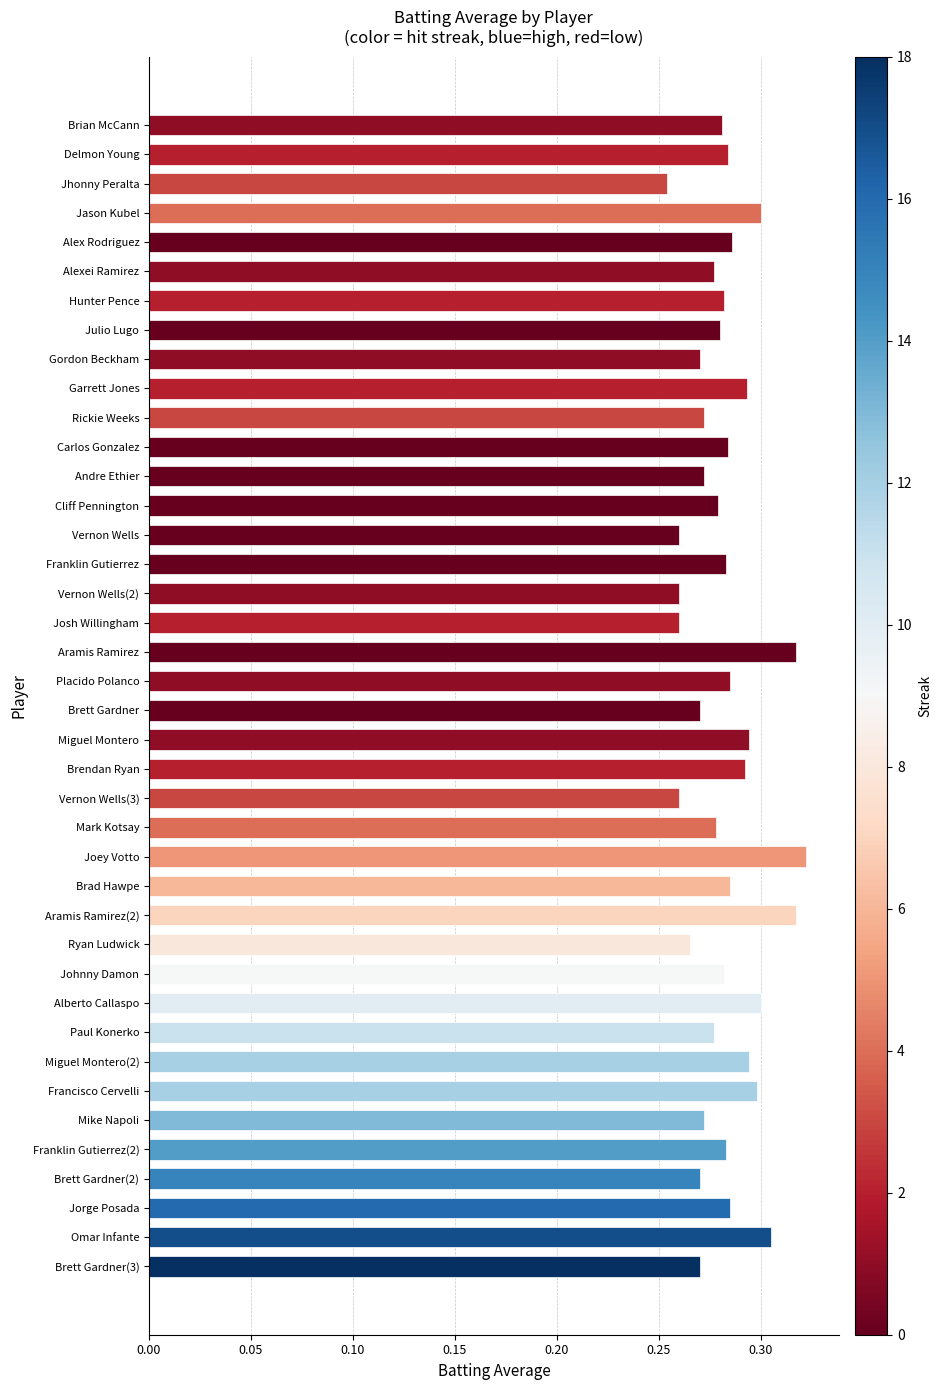

What is the label of the 31st bar from the top?

Alberto Callaspo